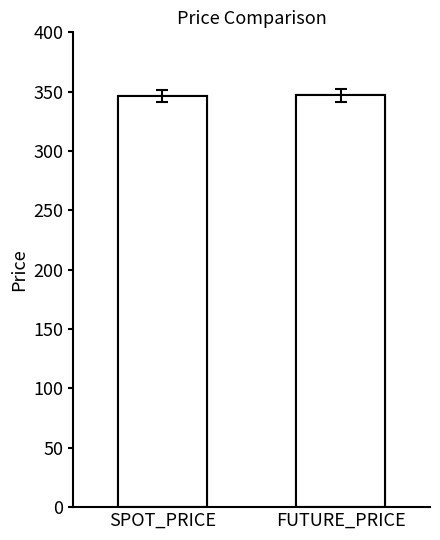

The value at SPOT_PRICE is 346.6. True or false?

True